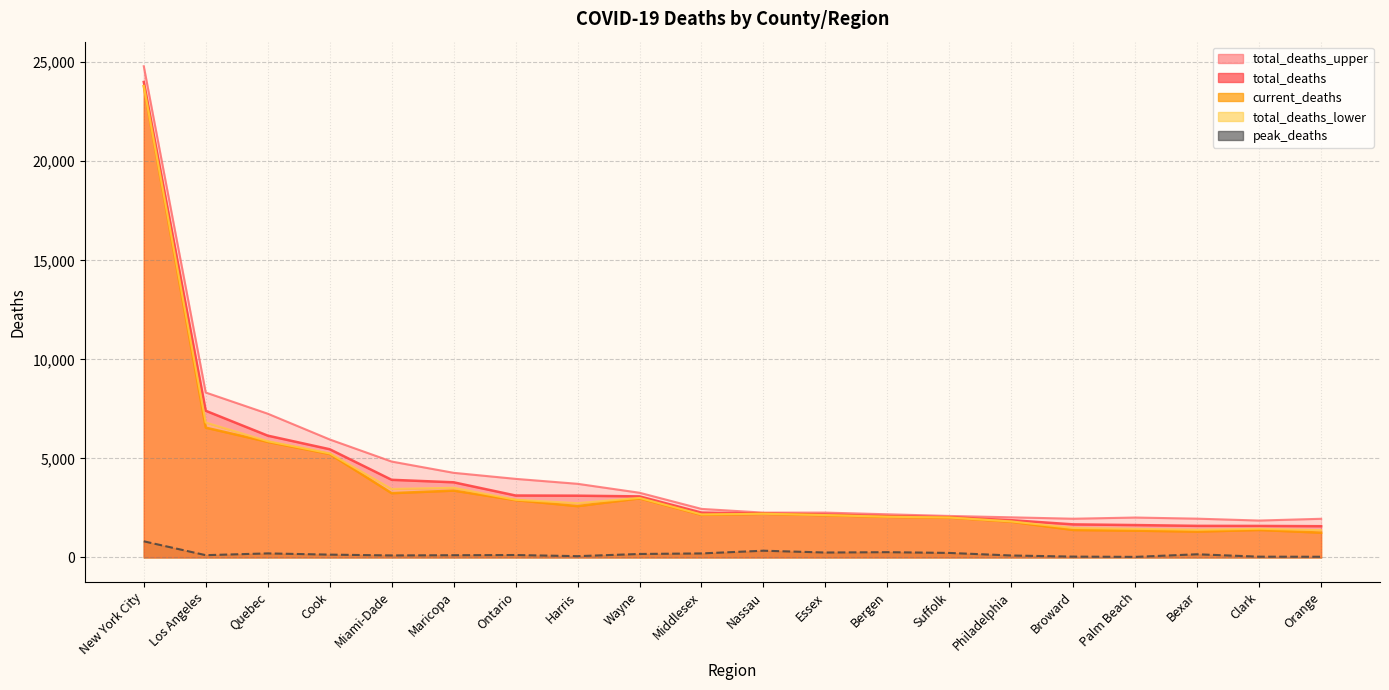

True or false: peak_deaths and total_deaths intersect in this chart.

False